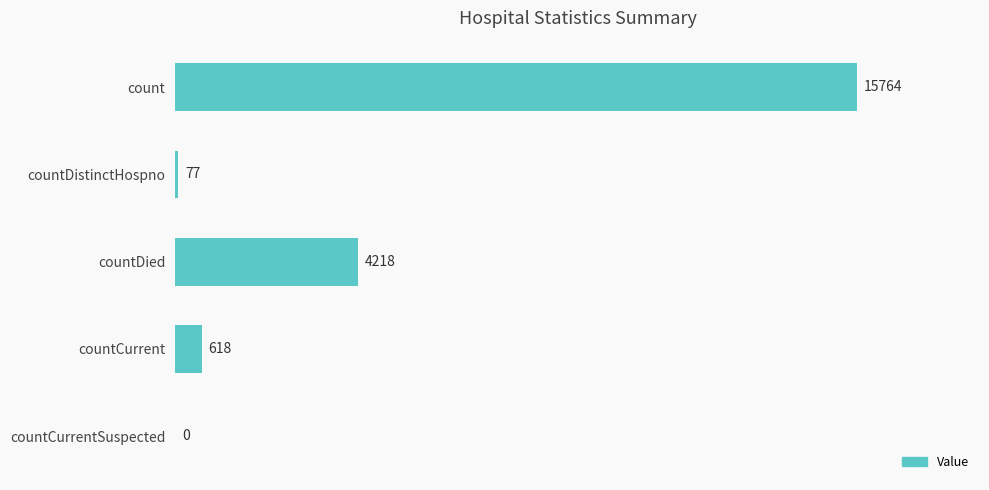

Where is the data nearest to the value 7882?

countDied